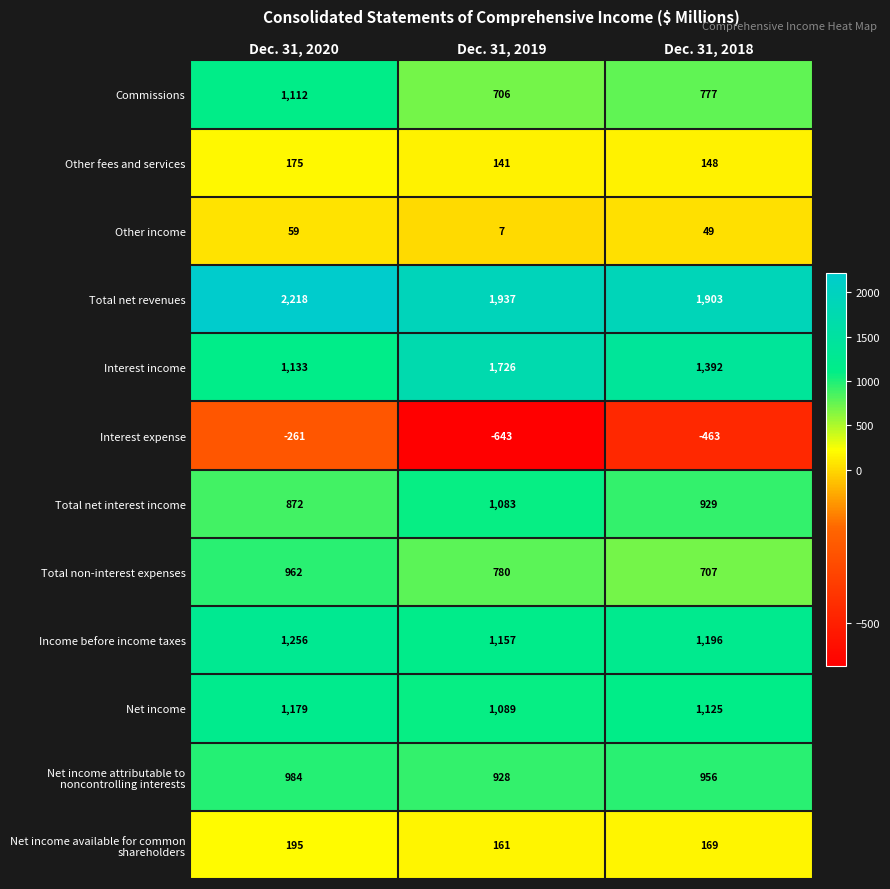

What is the difference between the highest and lowest values at Dec. 31, 2019?

2580